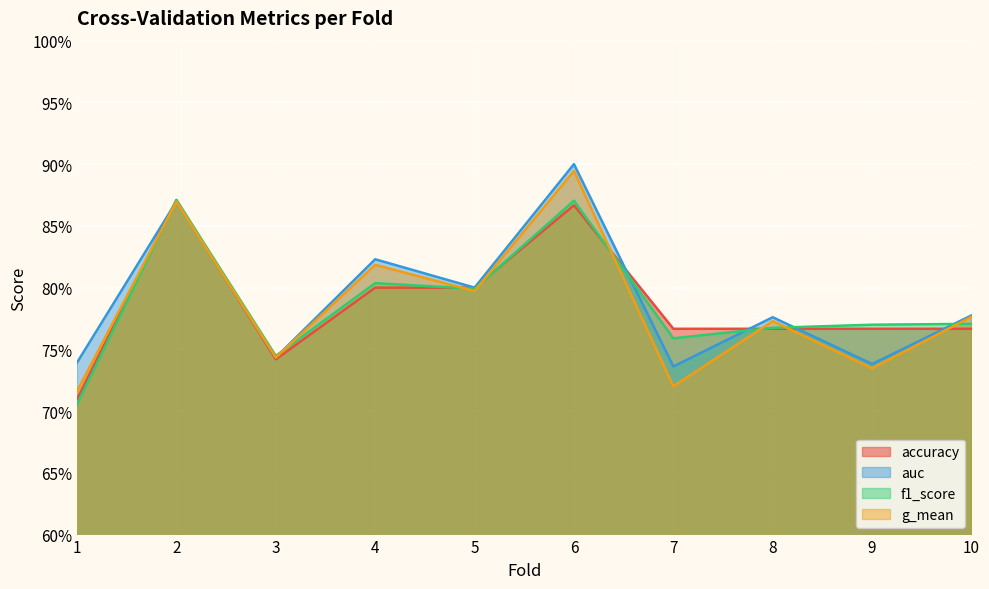

Does the chart display data point markers on the line(s)?

No